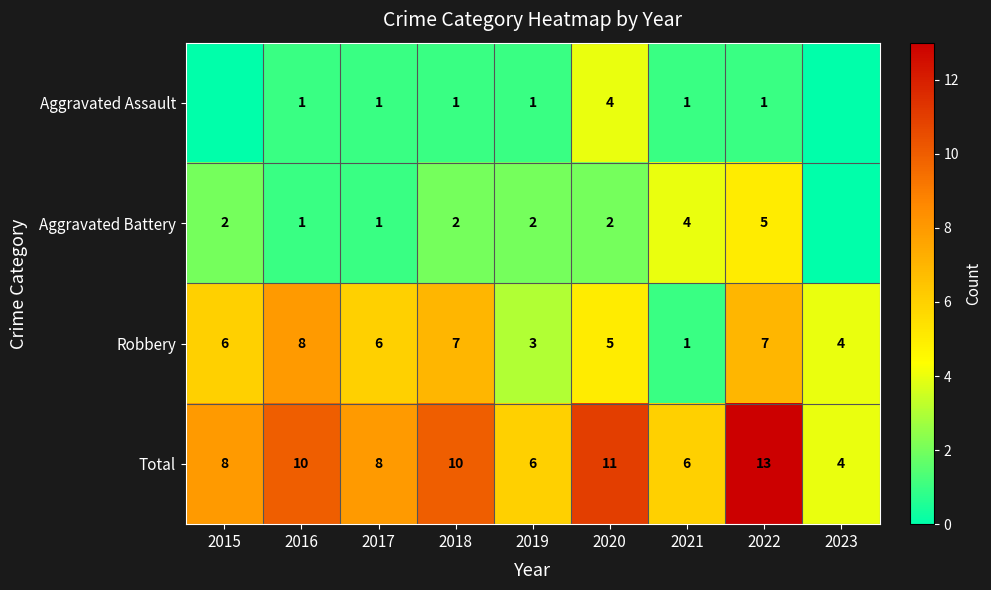

How many data points does each series have?

9